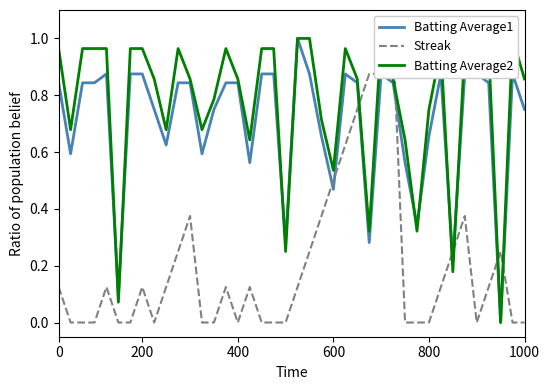

What is the maximum value for Batting Average1?

1.0